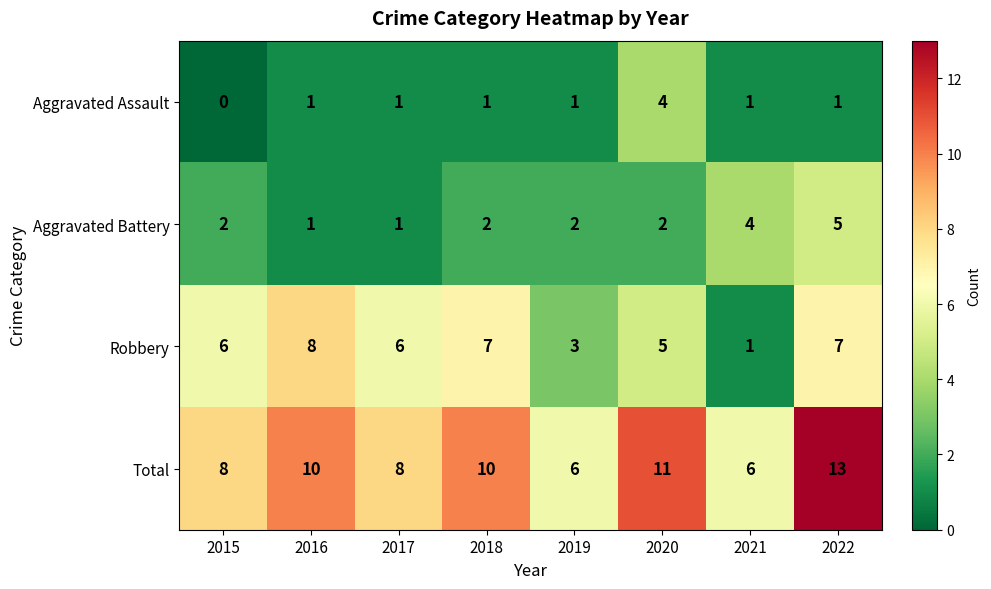

How many Robbery values are between 5 and 7?

5